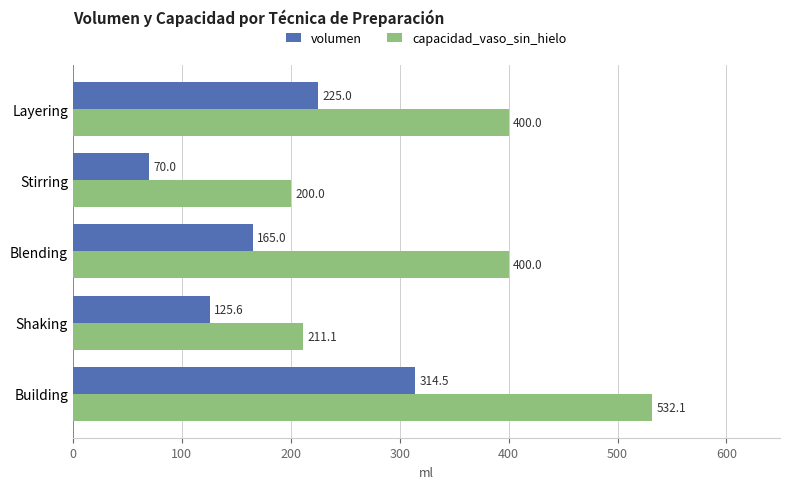

List the series in order of their overall mean, highest first.

capacidad_vaso_sin_hielo, volumen